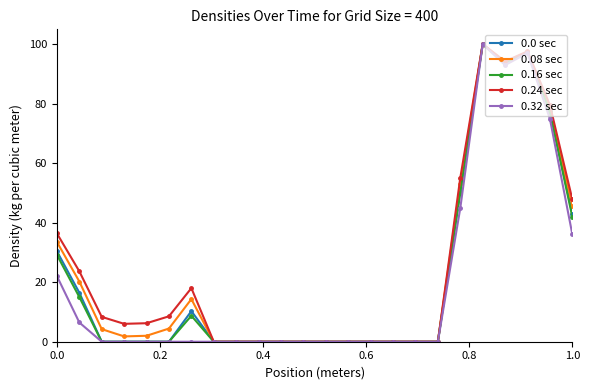

What is the highest value of the 0.0 sec series?

100.0